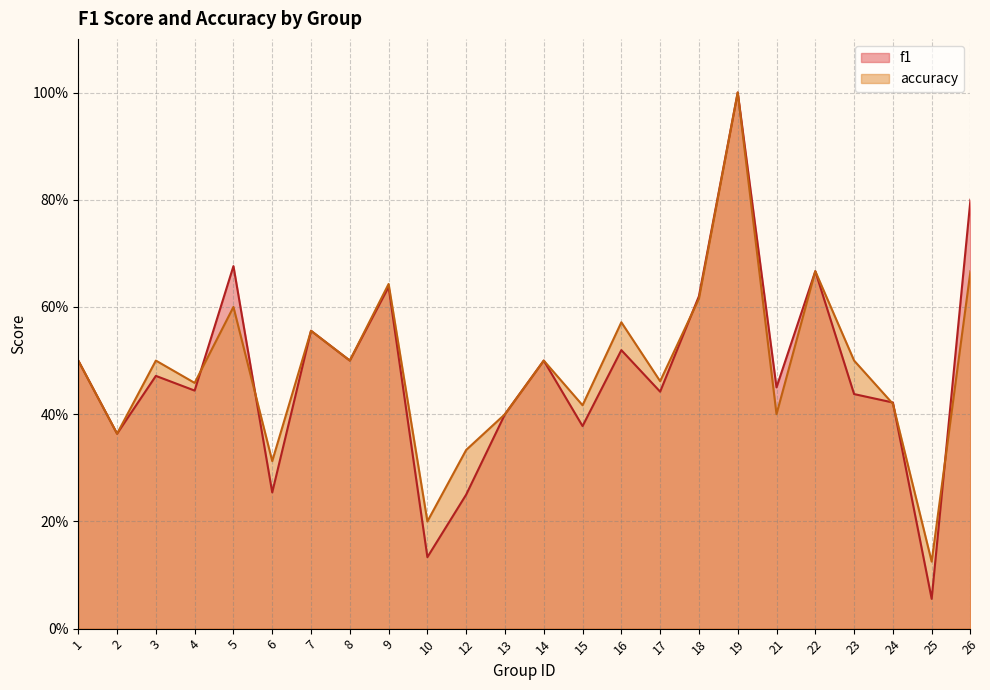

At which label does accuracy reach its minimum?

25